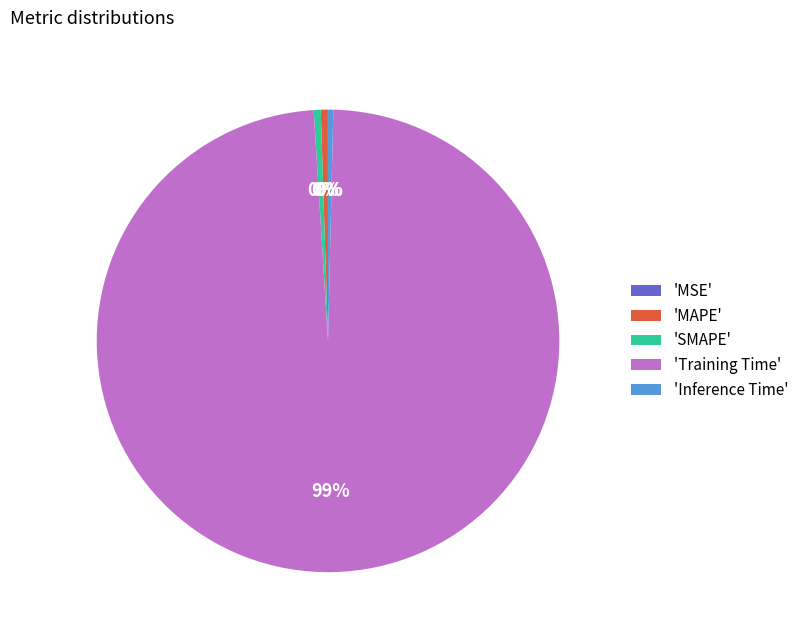

Is 'SMAPE' the majority of the pie?

No